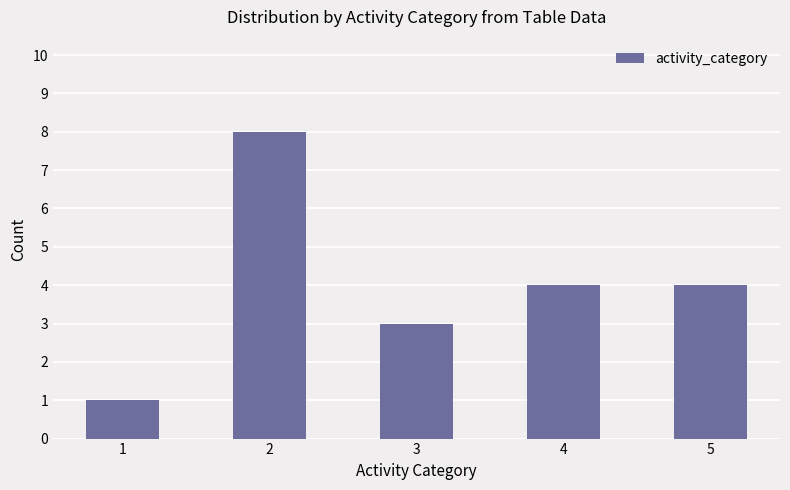

Which label corresponds to the largest value in the chart?

2